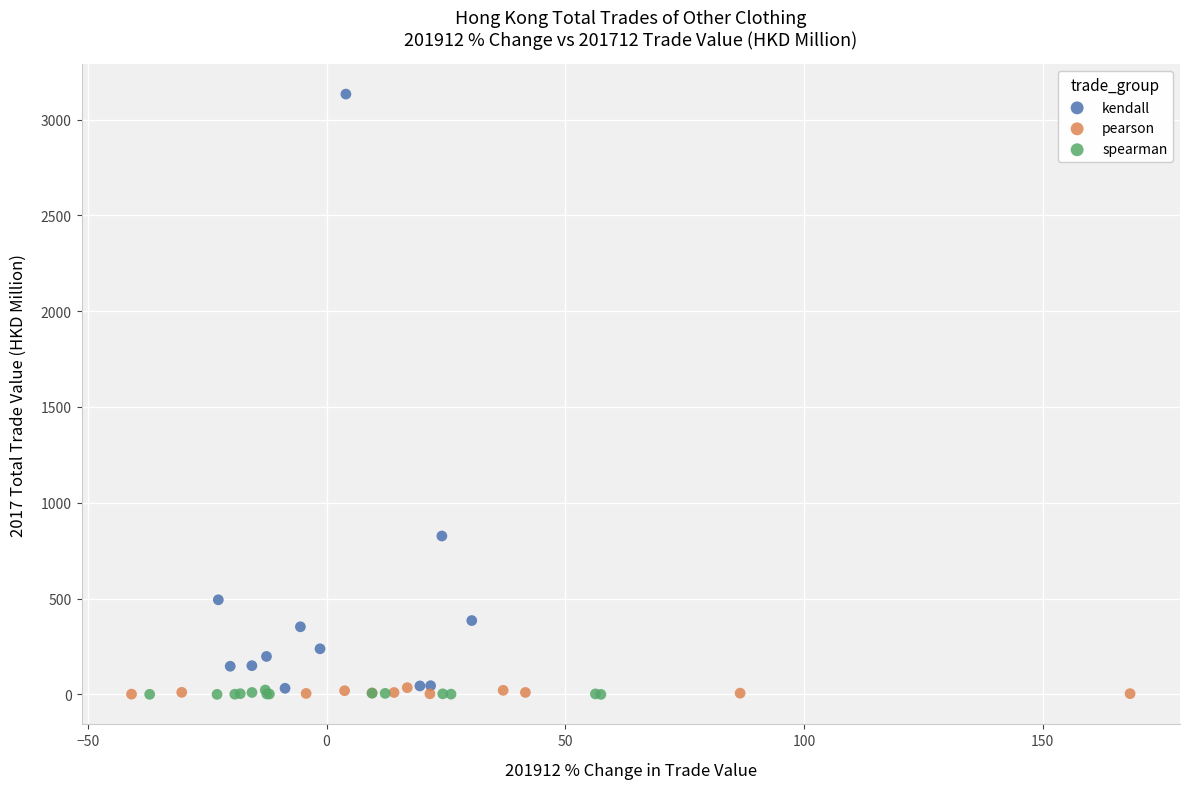

Which series has the widest spread of Y values?

kendall